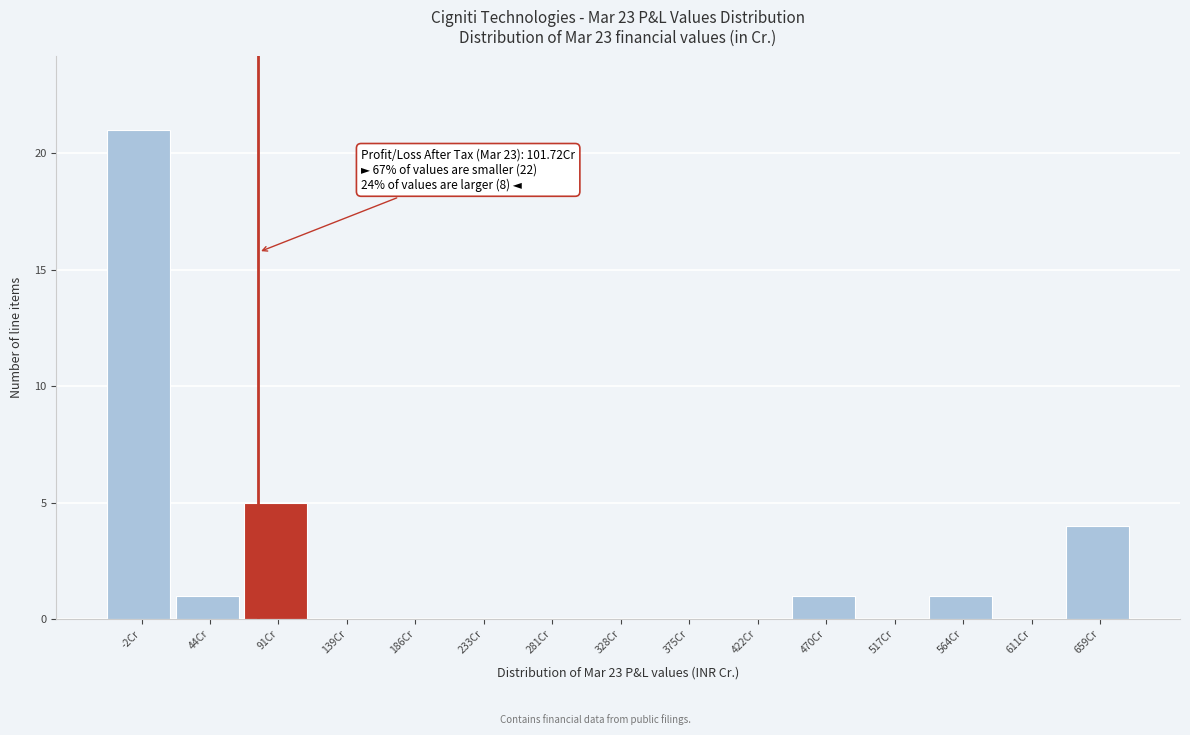

Reading left to right, extract all data points from this chart.

-2Cr=21	44Cr=1	91Cr=5	139Cr=0	186Cr=0	233Cr=0	281Cr=0	328Cr=0	375Cr=0	422Cr=0	470Cr=1	517Cr=0	564Cr=1	611Cr=0	659Cr=4